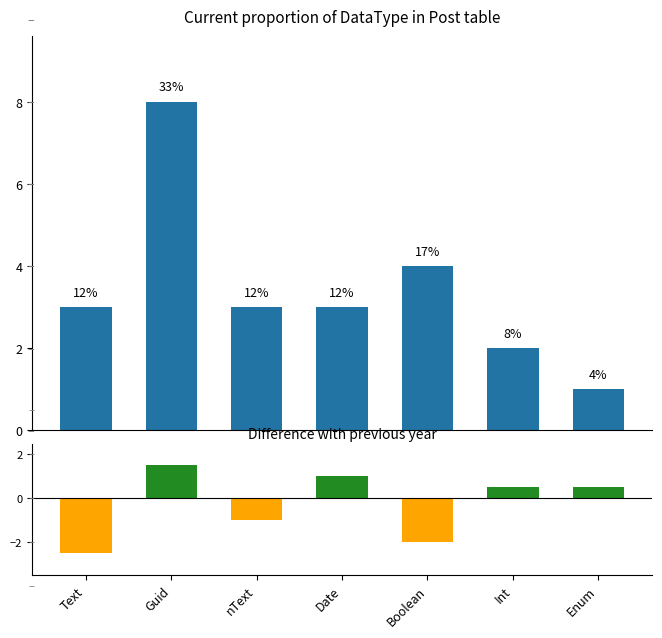

Which series changed the most between Boolean and Int?

Difference